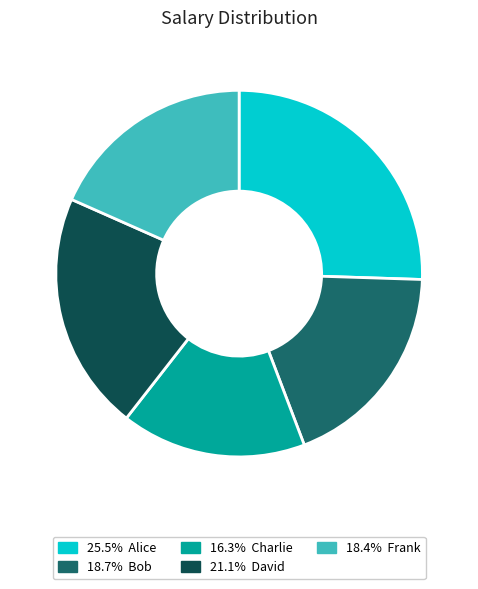

Is there any slice that represents more than half of the pie?

No